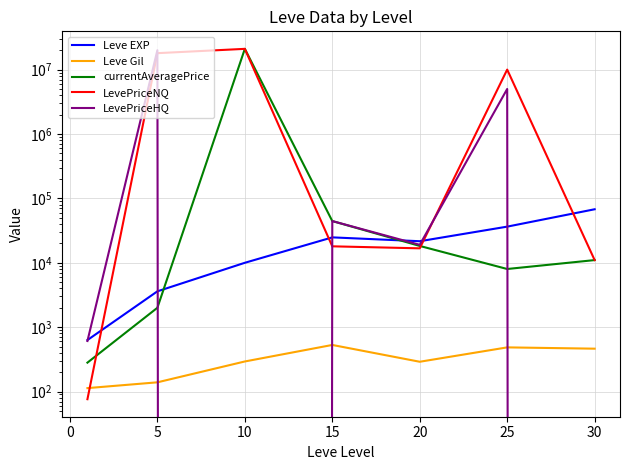

At which label does LevePriceHQ reach its minimum?

10